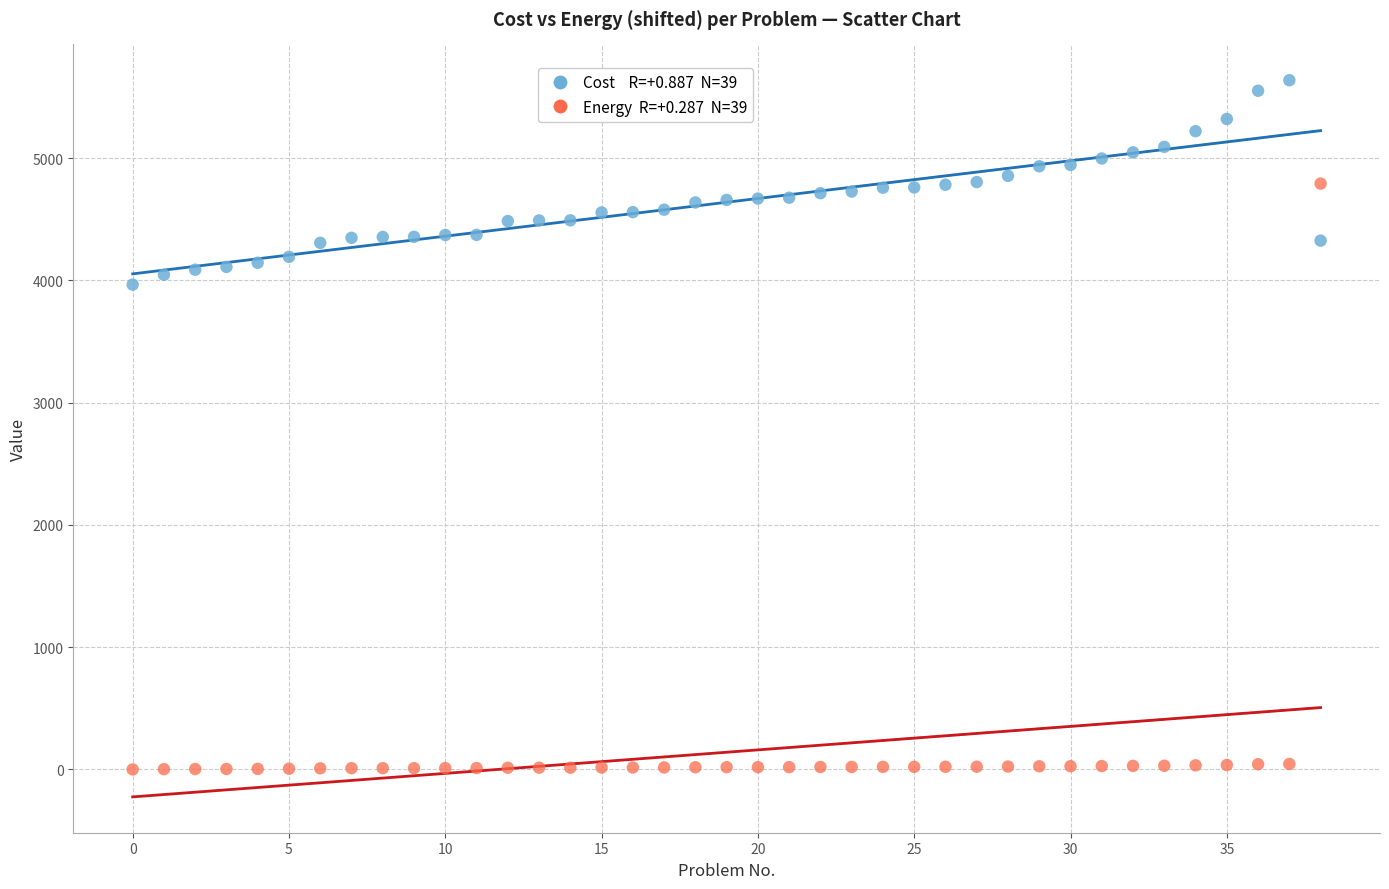

Across all series, what Y value is closest to 2819?

3966.0